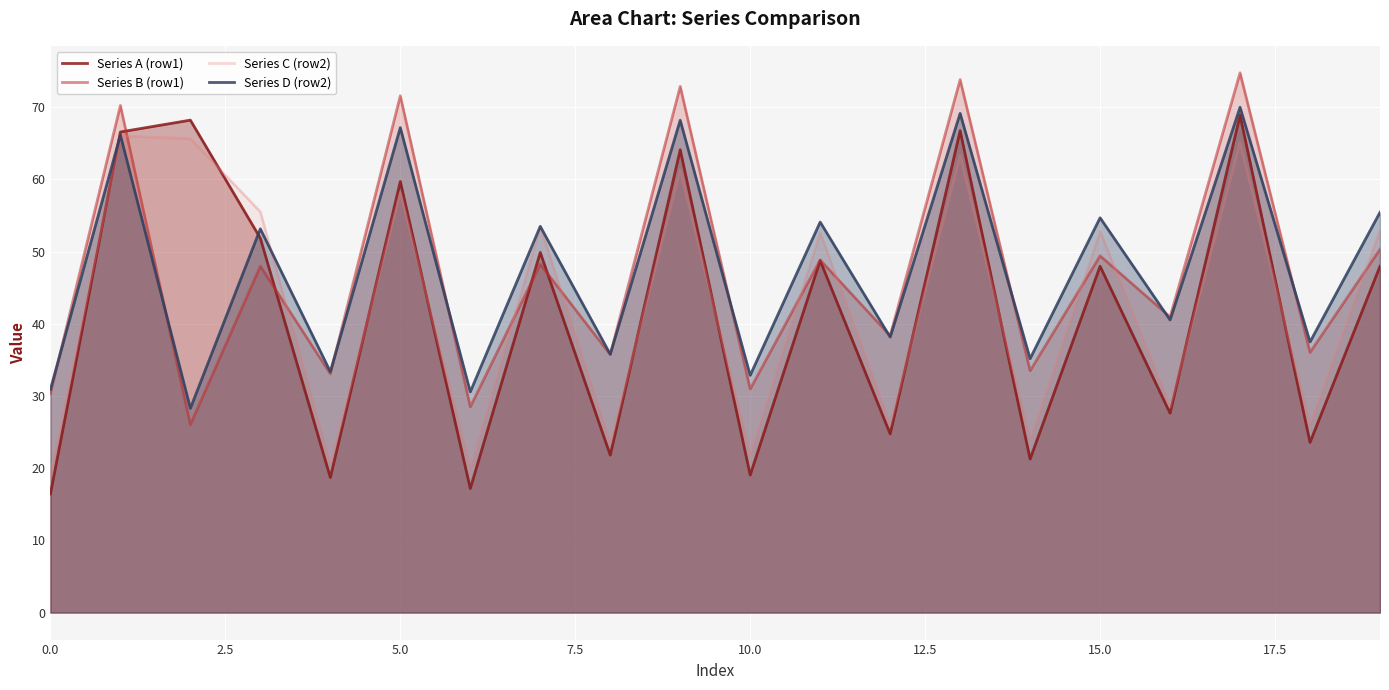

How many lines are shown in the chart?

4